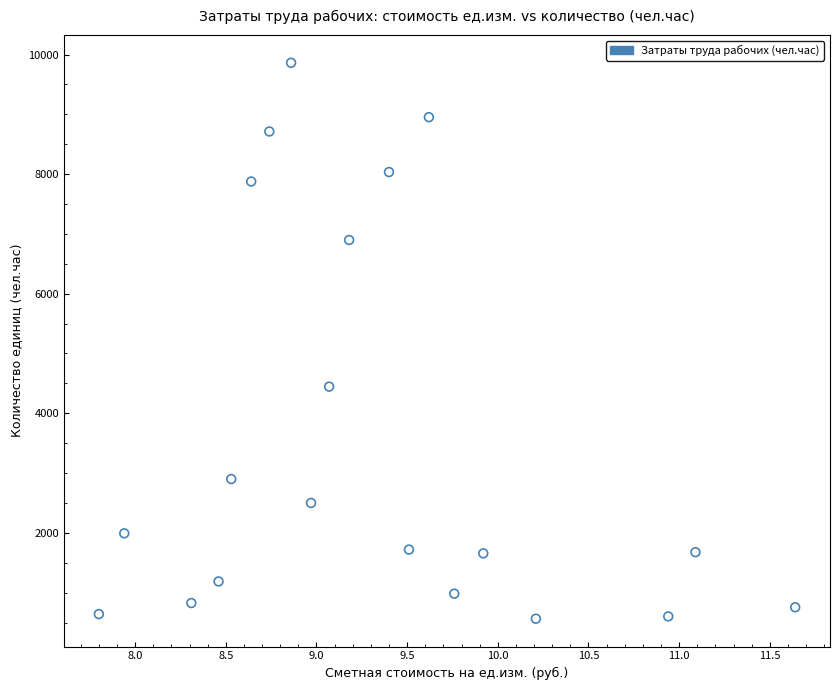

What is the range of Y values (max minus min)?

9297.6